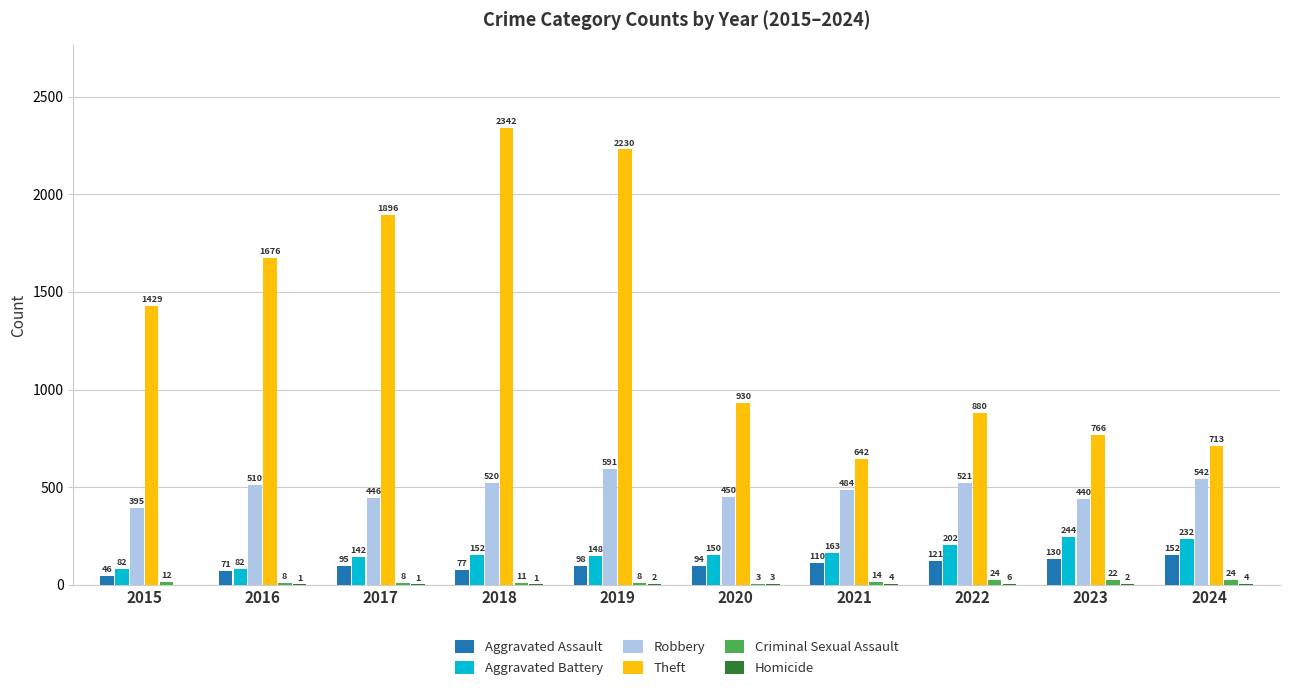

Which series changed the most between 2016 and 2024?

Theft